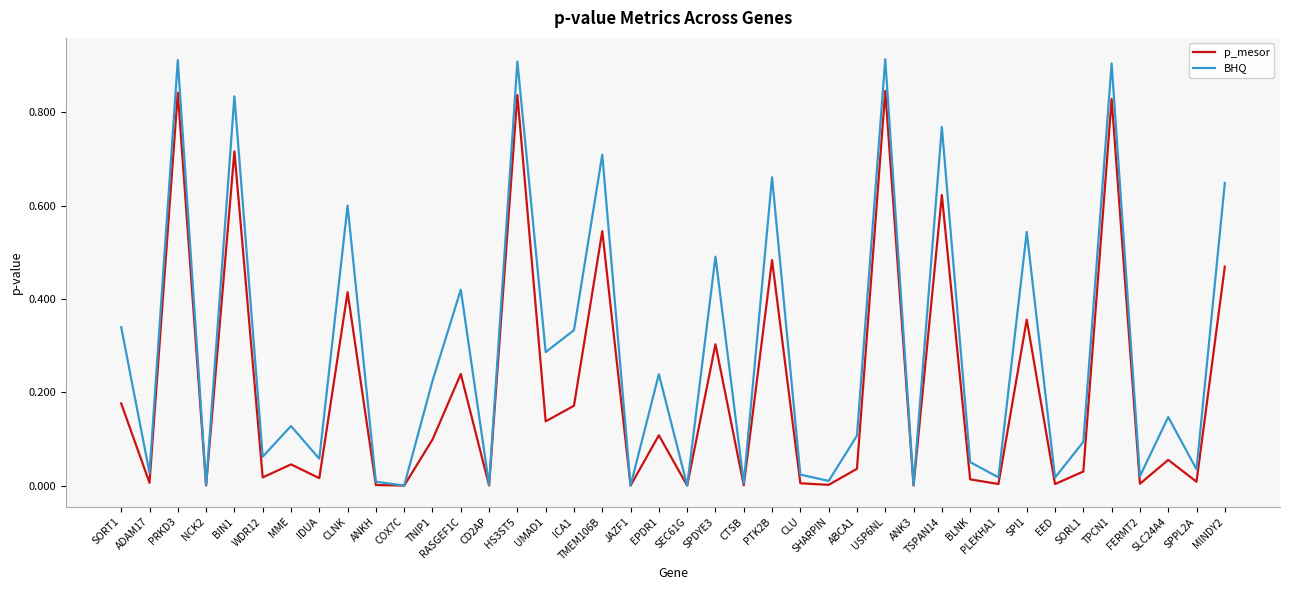

Which series has the largest range (max minus min)?

BHQ